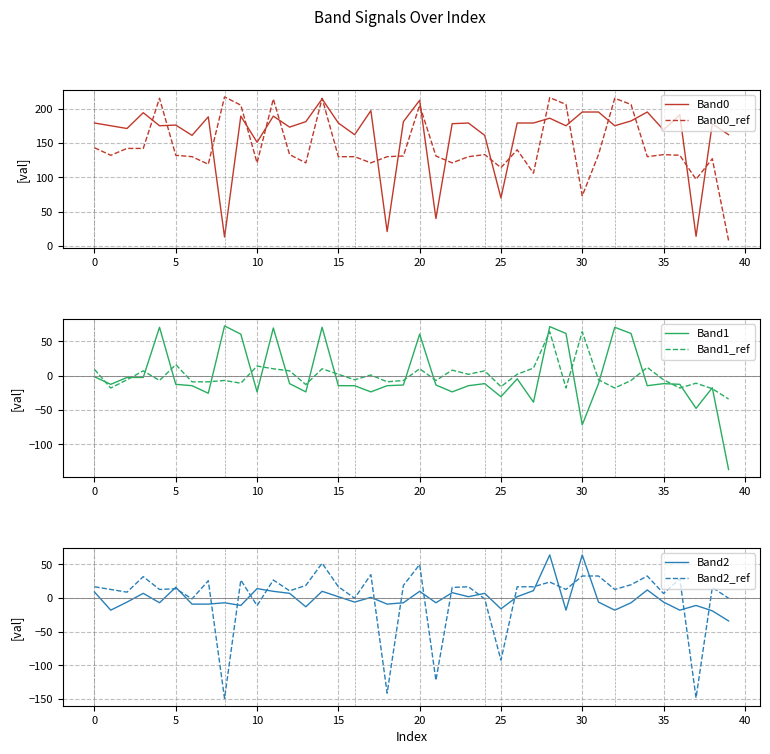

The Band0_ref series shows 73 at 30. True or false?

True